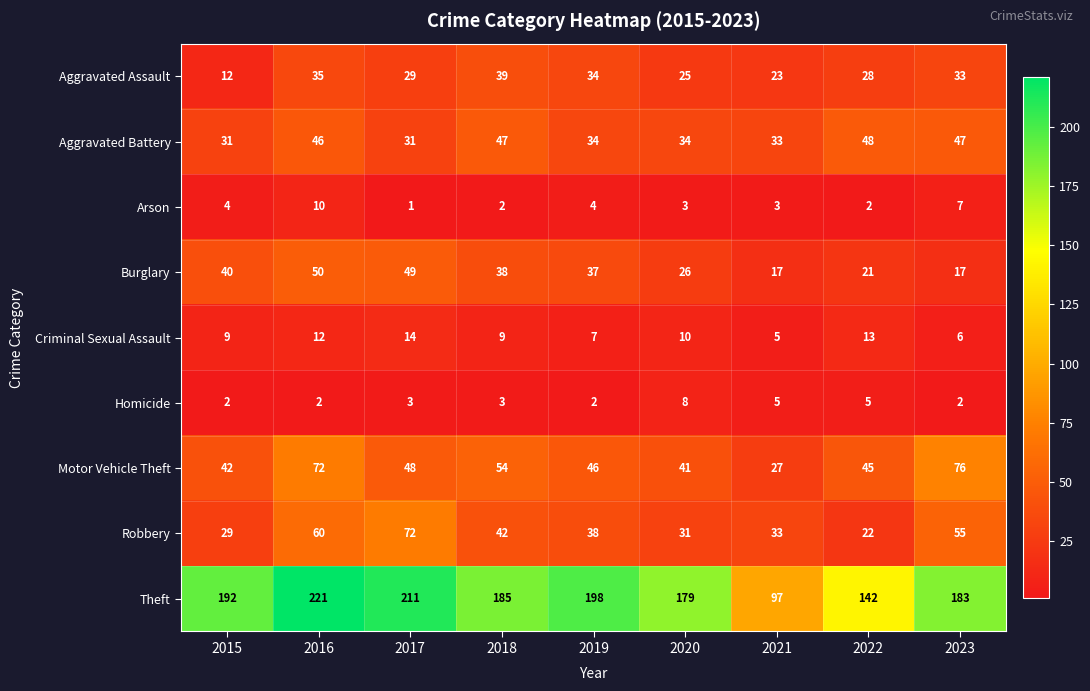

What is the spread (max minus min) of values at 2018?

183